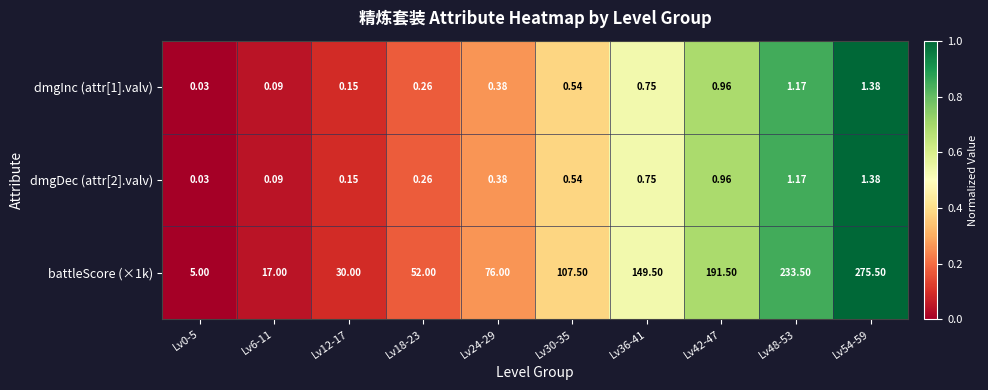

Is the value of battleScore (×1k) at Lv48-53 greater than the value of dmgDec (attr[2].valv) at Lv18-23?

Yes